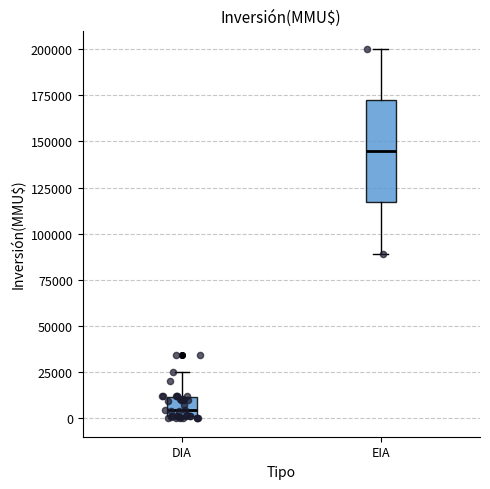

Reading left to right, read every box against the y-axis: the position of its median line, the range the box covers, and the ends of its whiskers. The values are not printed on the chart, so give them approximately, as read against the axis.

DIA: median 5000, box 0 to 10000, whiskers 0 to 25000
EIA: median 145000, box 115000 to 170000, whiskers 90000 to 200000